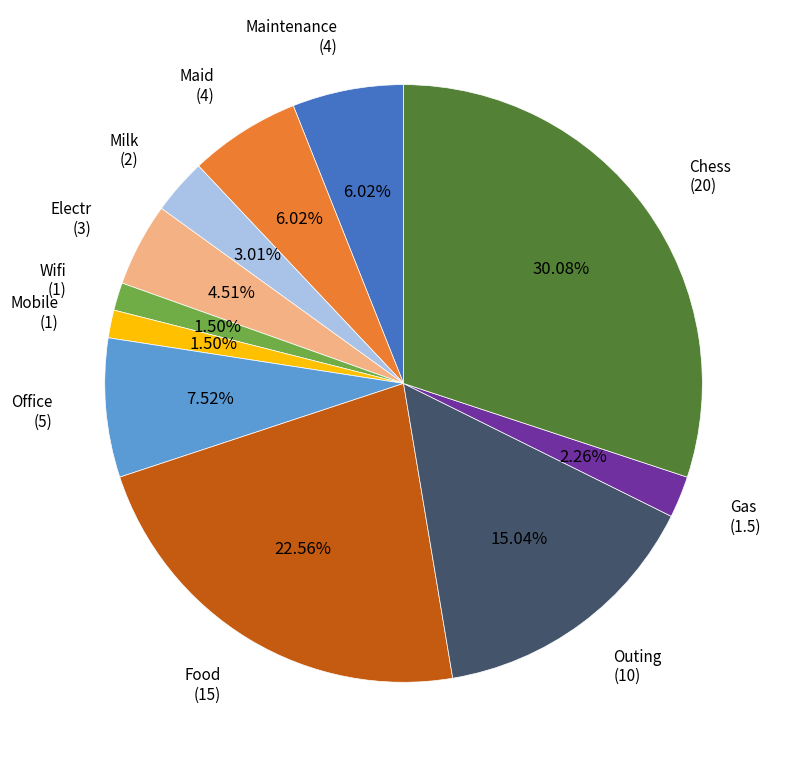

What is the ratio of the value at Maintenance to the value at Milk?

2.0